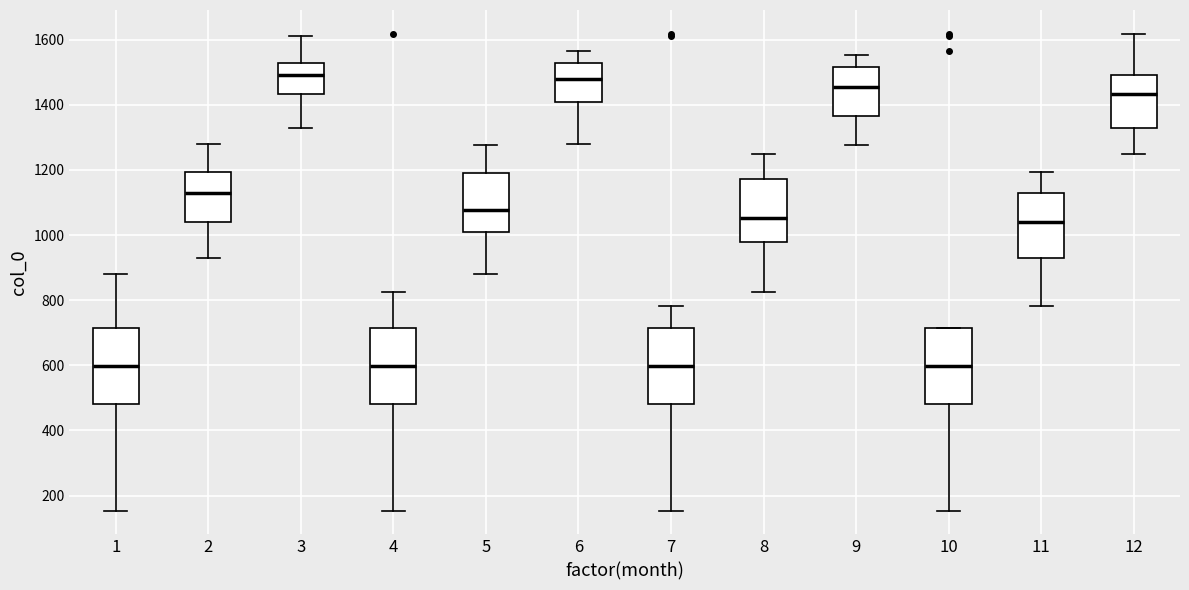

Where is the upper edge of the box at x = 7 on the y-axis? The values are not printed on the chart, so give them approximately, as read against the axis.

720